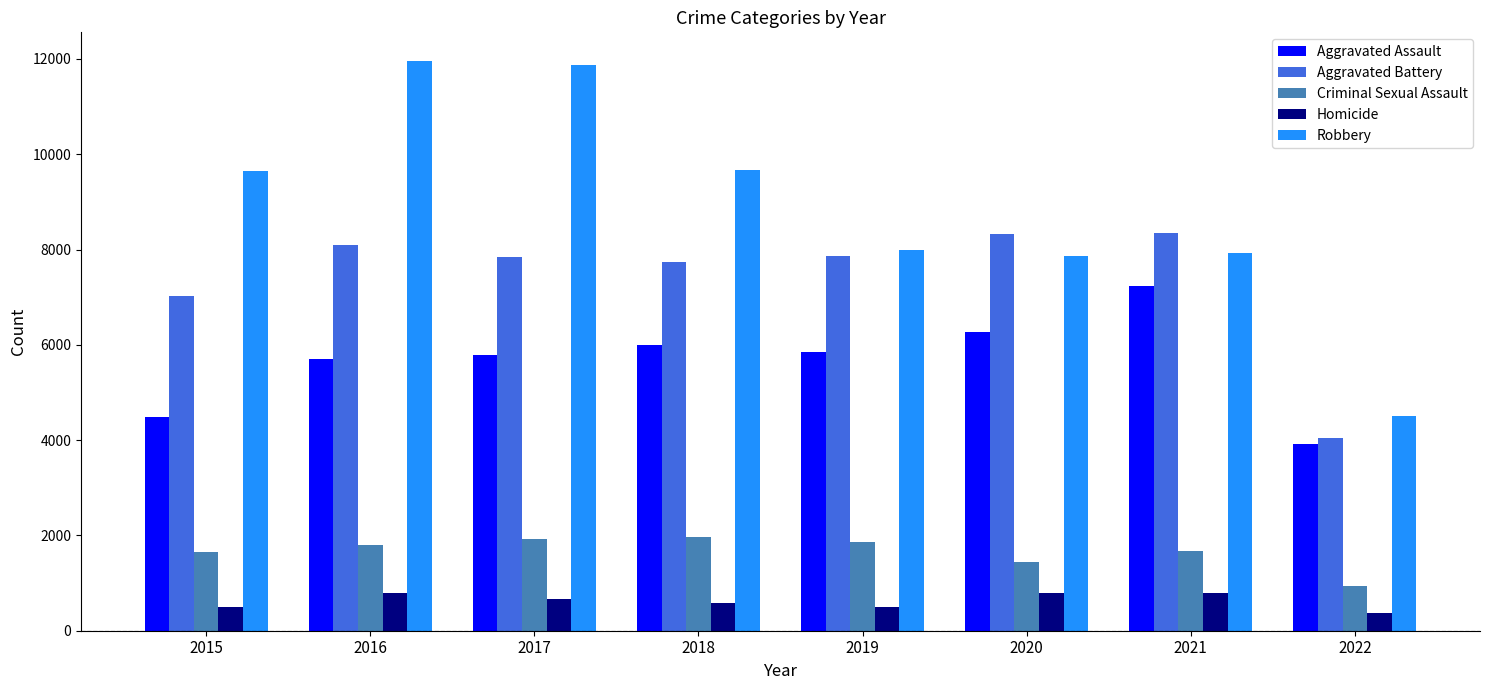

What is the value of the Aggravated Battery bar at the 4th from the left?

7735